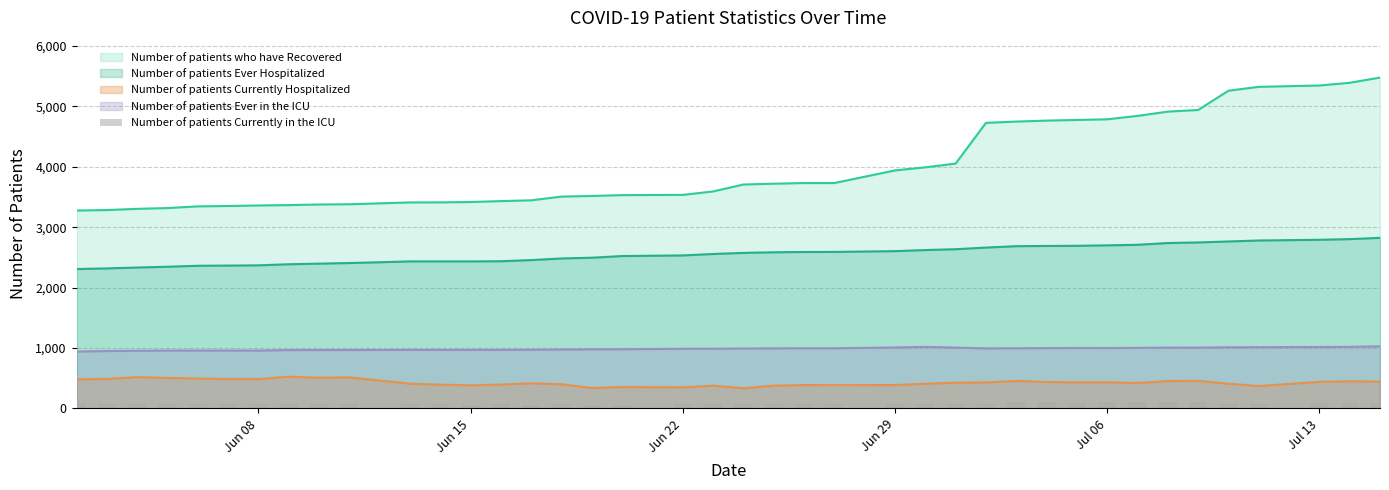

True or false: Number of patients Ever in the ICU and Number of patients Currently Hospitalized cross at least once.

False